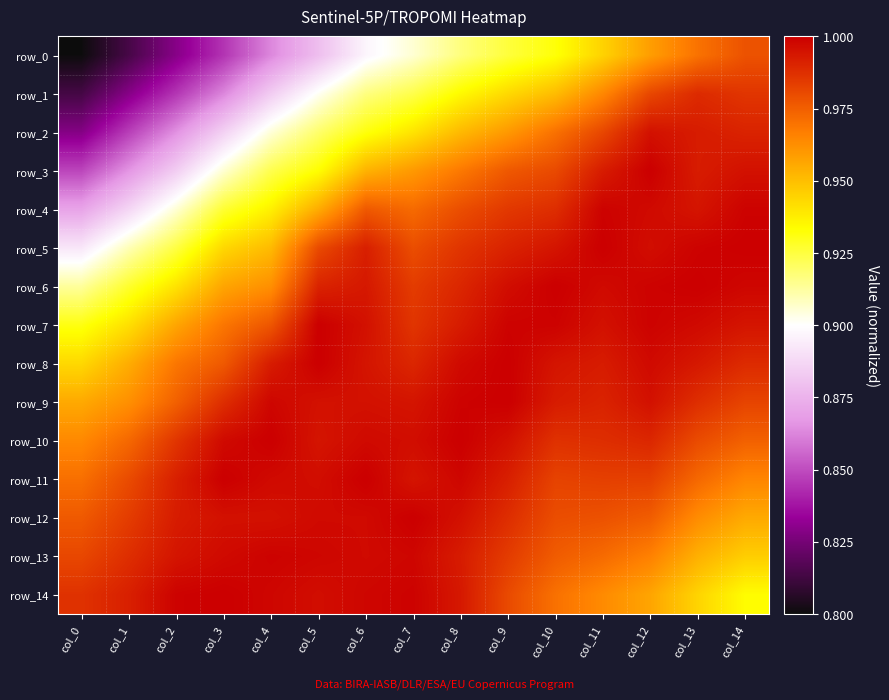

Is it true that row_13 equals 0.5 at col_11?

False